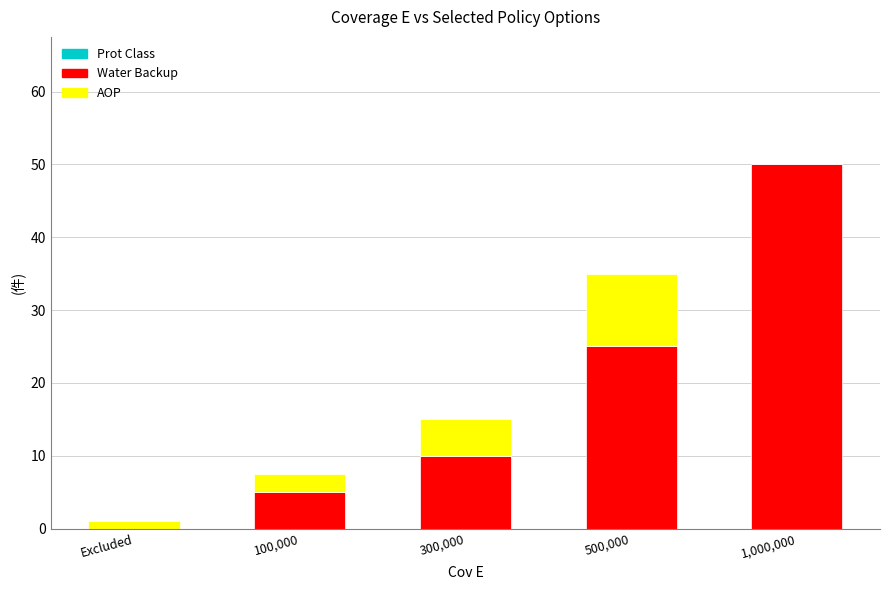

What is the total value across all series at 1,000,000?

50.0